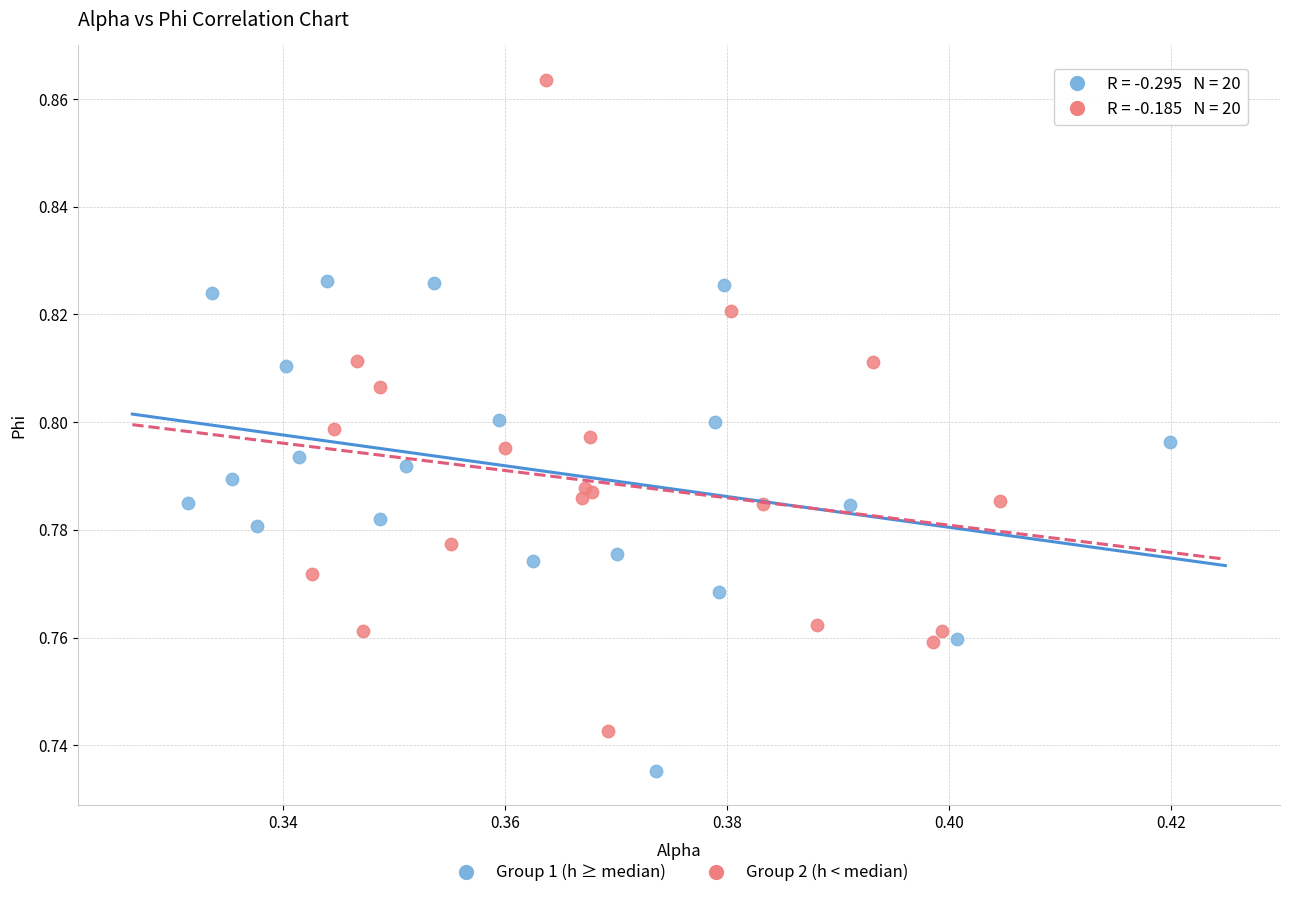

Which series contains the lowest Y value?

Group 1 (h ≥ median)